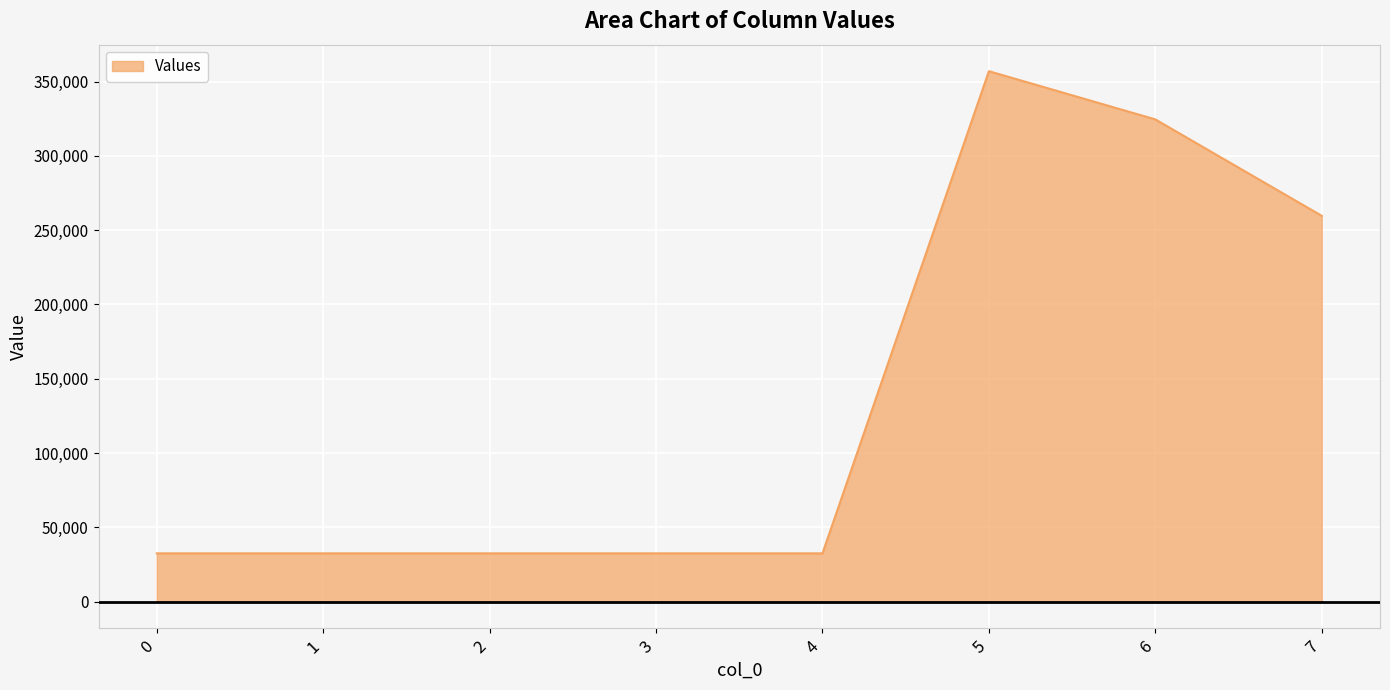

Reading right to left, extract all data points from this chart.

259680	324600	357060	32460	32460	32460	32460	32460